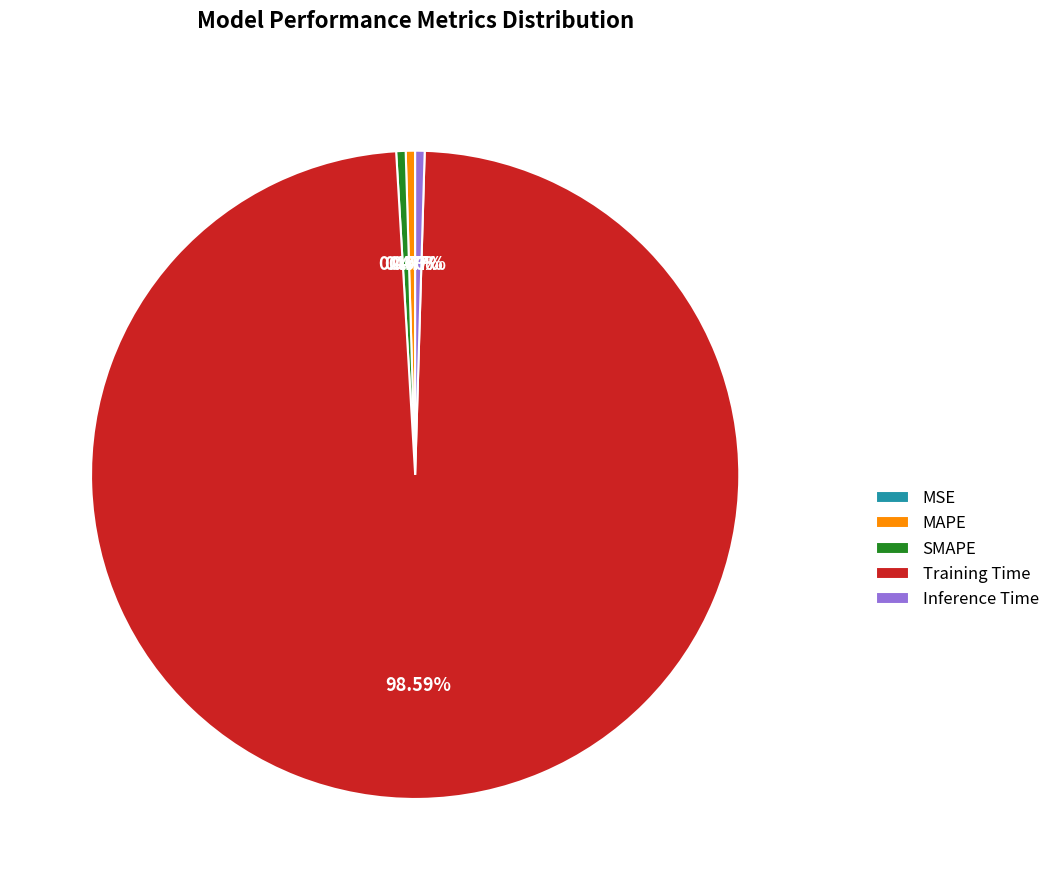

To the nearest percent, what is the difference between the largest and smallest slice percentages?

99%